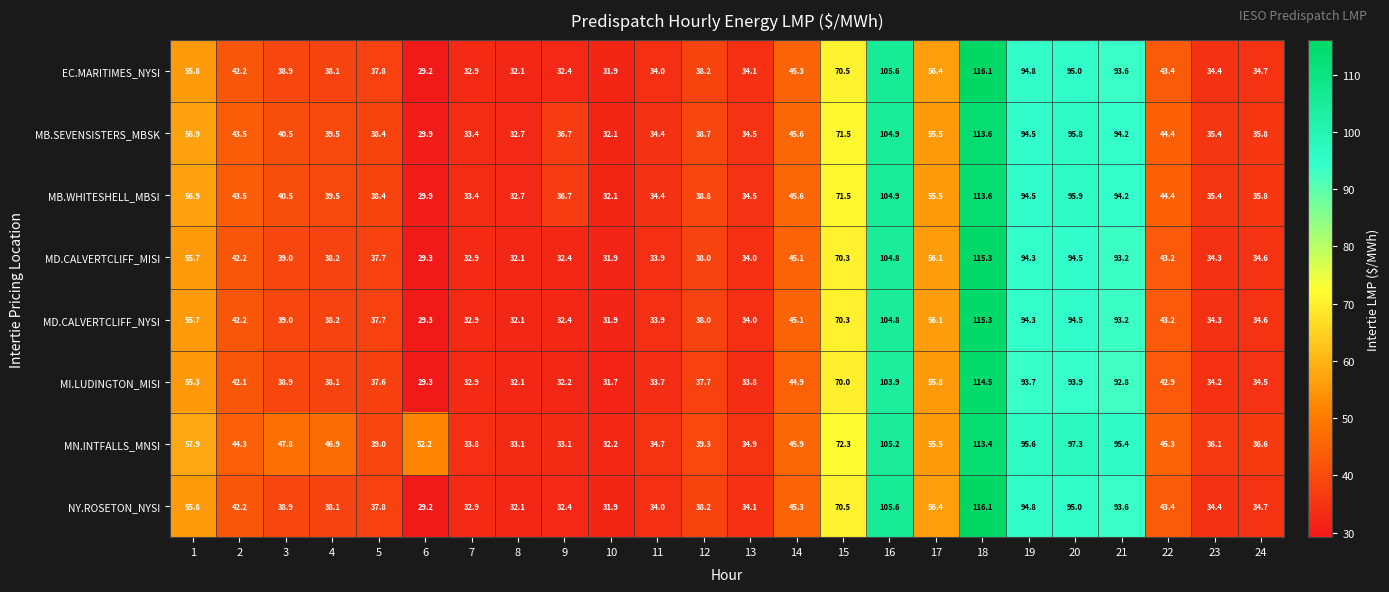

At how many categories does at least one series exceed 99?

2